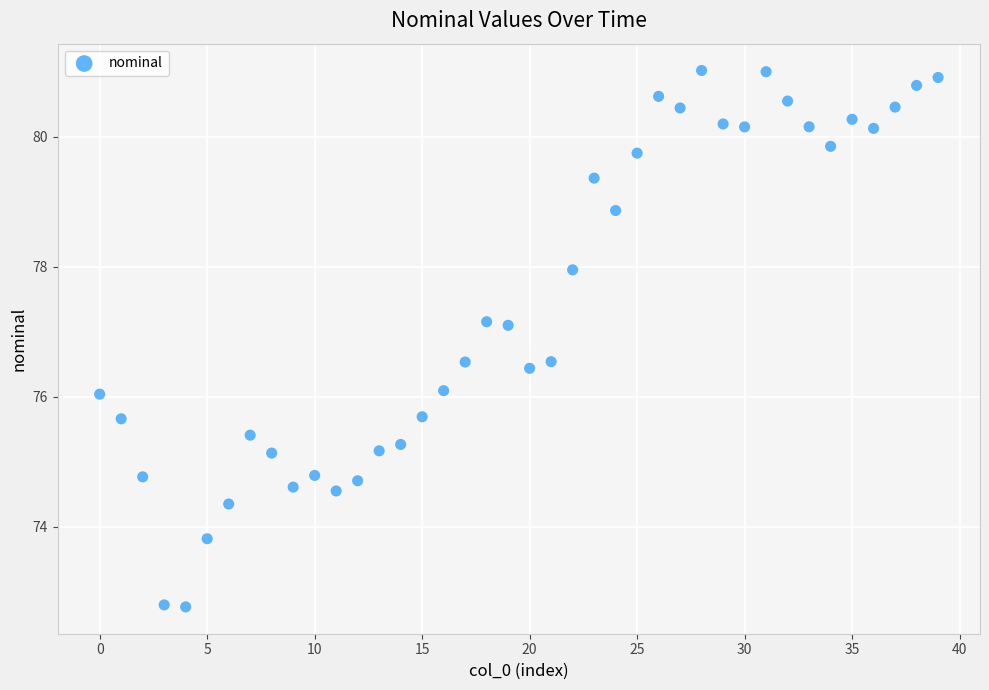

What is the range of Y values (max minus min)?

8.2